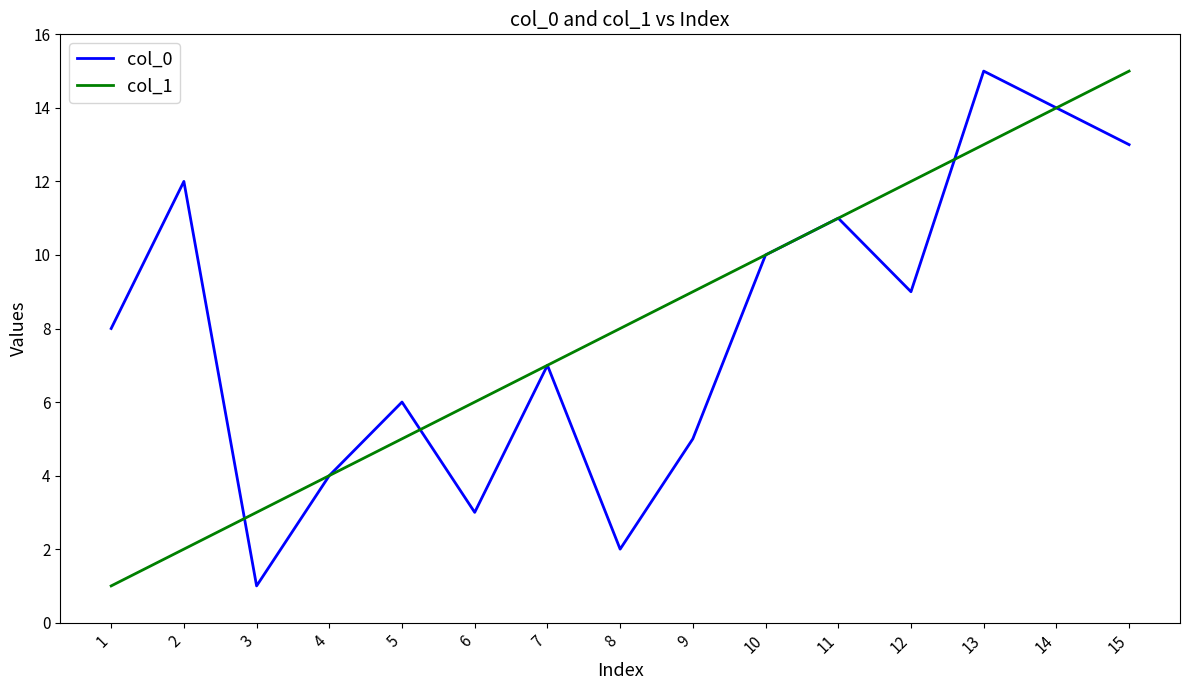

Where do col_1 and col_0 first cross each other?

2 and 3